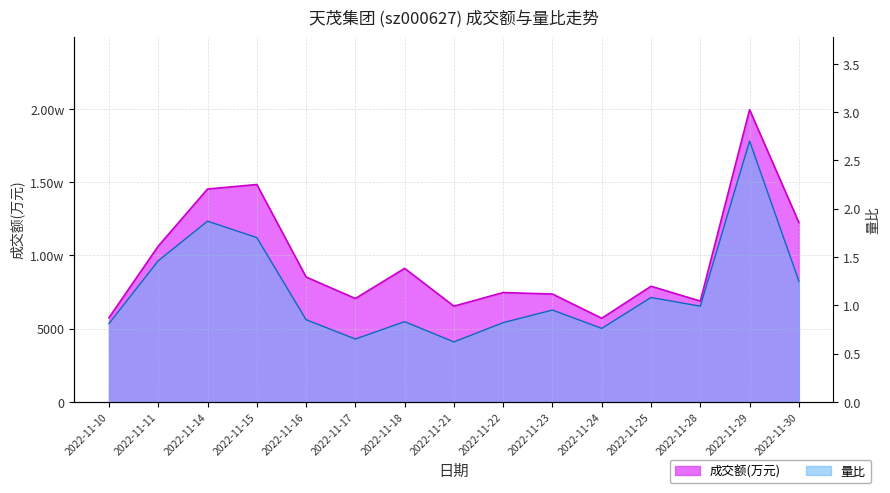

Which has a higher value, 2022-11-16 or 2022-11-28?

2022-11-16